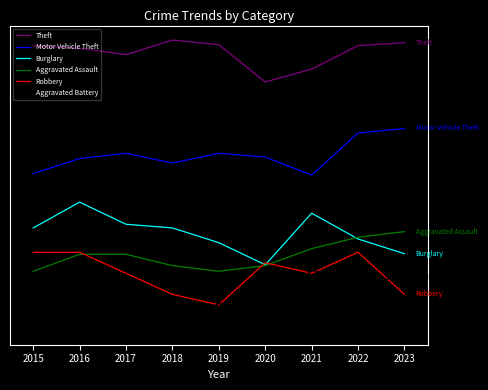

Which has a higher value, 2022 or 2018?

2018